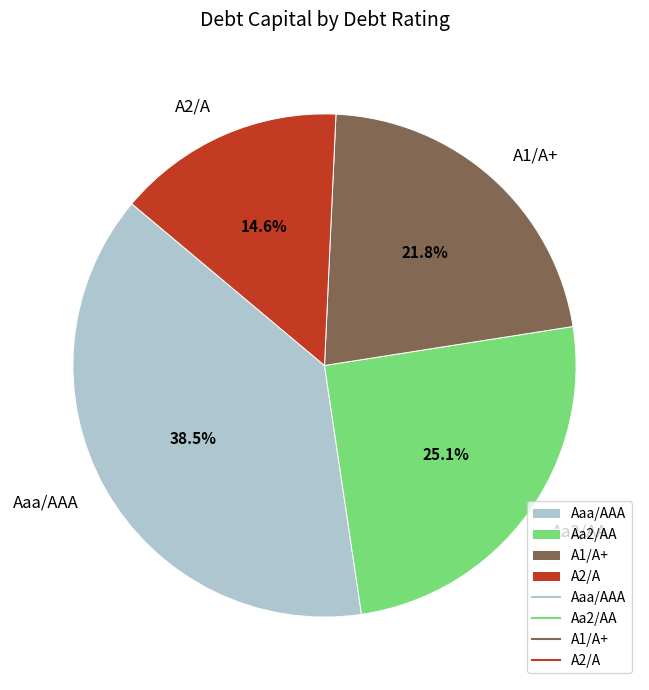

True or false: Aaa/AAA accounts for 1% of the total.

False